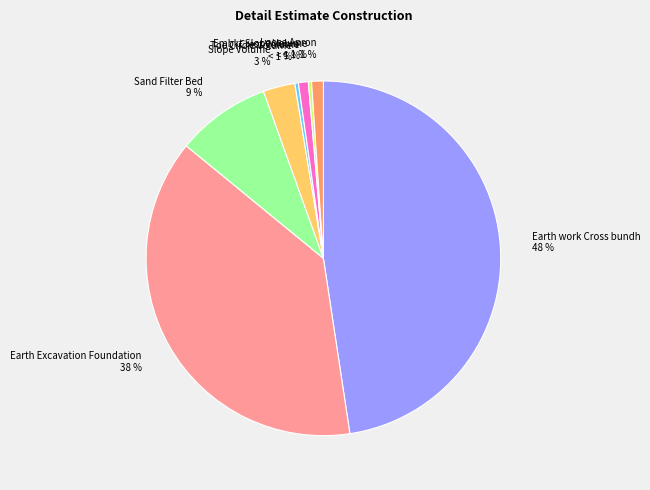

Is it true that Earth Excavation Foundation is 38% of the pie?

True